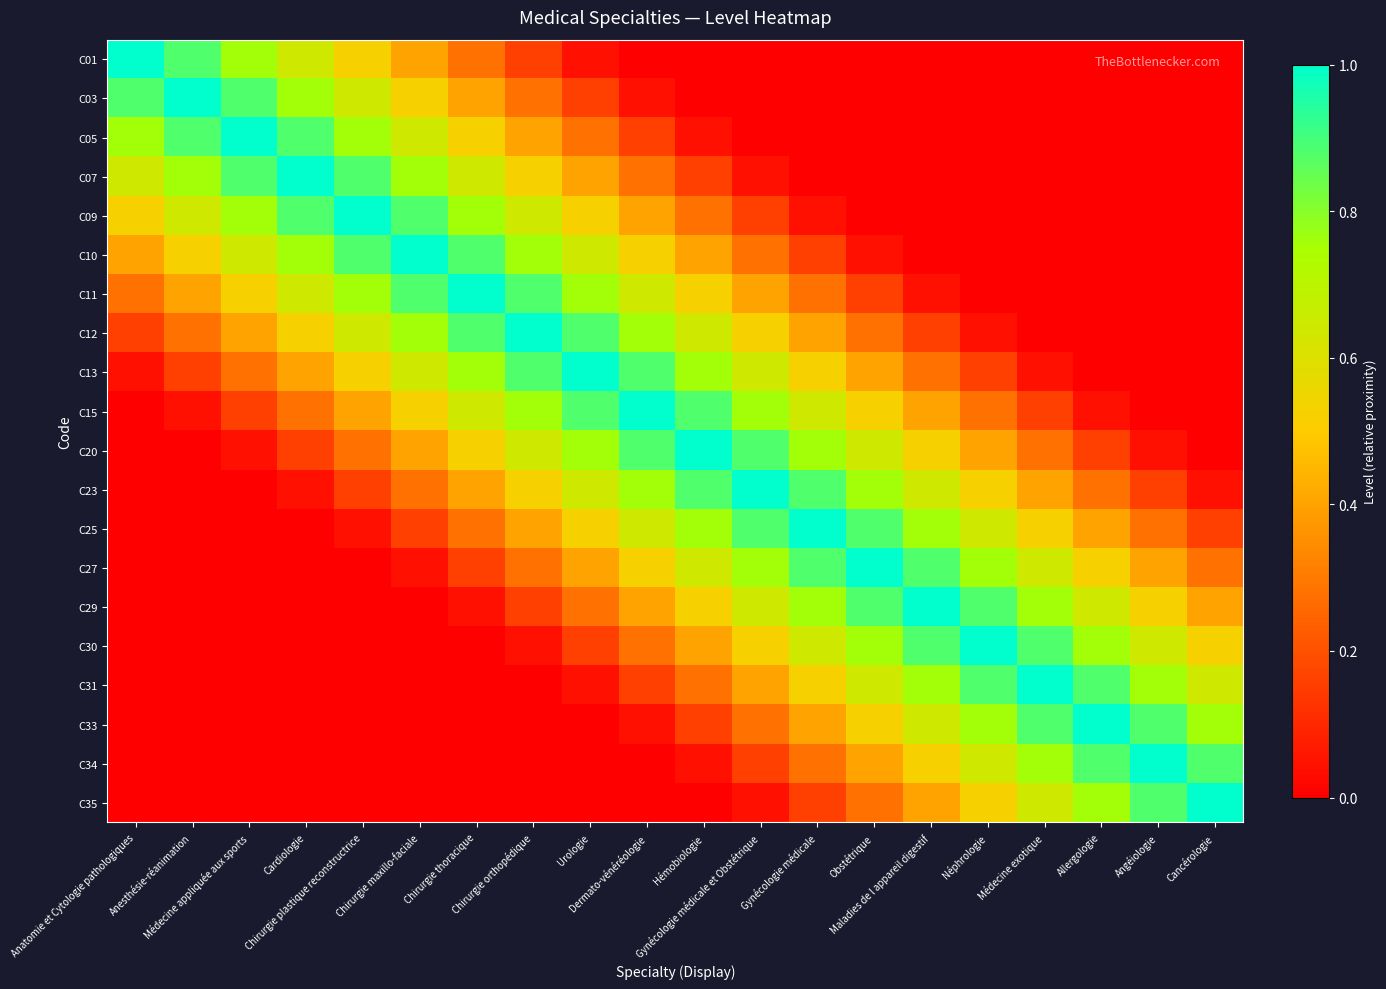

Which category has the highest value across all series?

Anatomie et Cytologie pathologiques